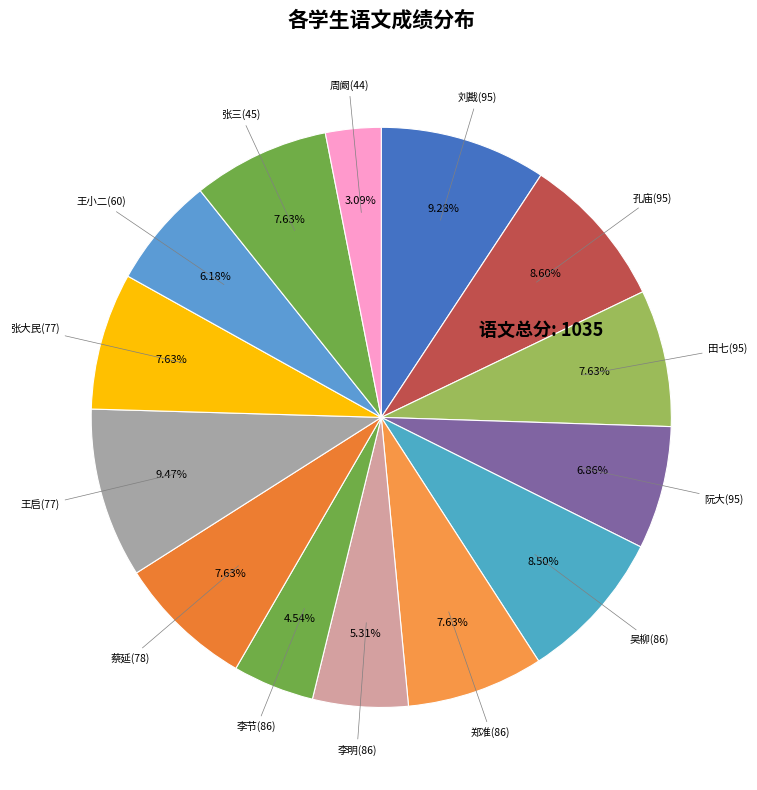

Which category has the biggest portion of the pie?

王启(77)